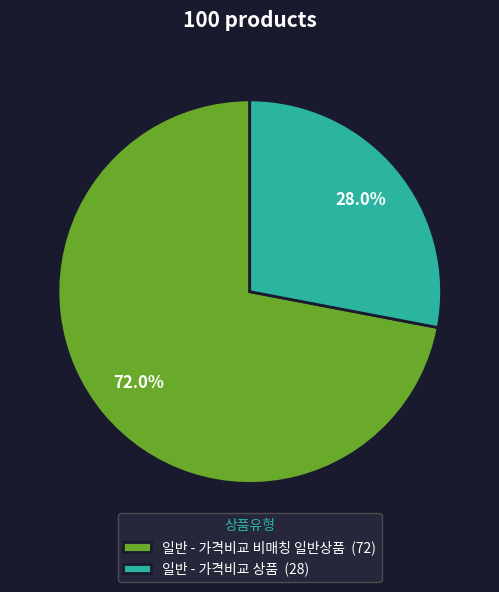

How many slices are in this pie chart?

2